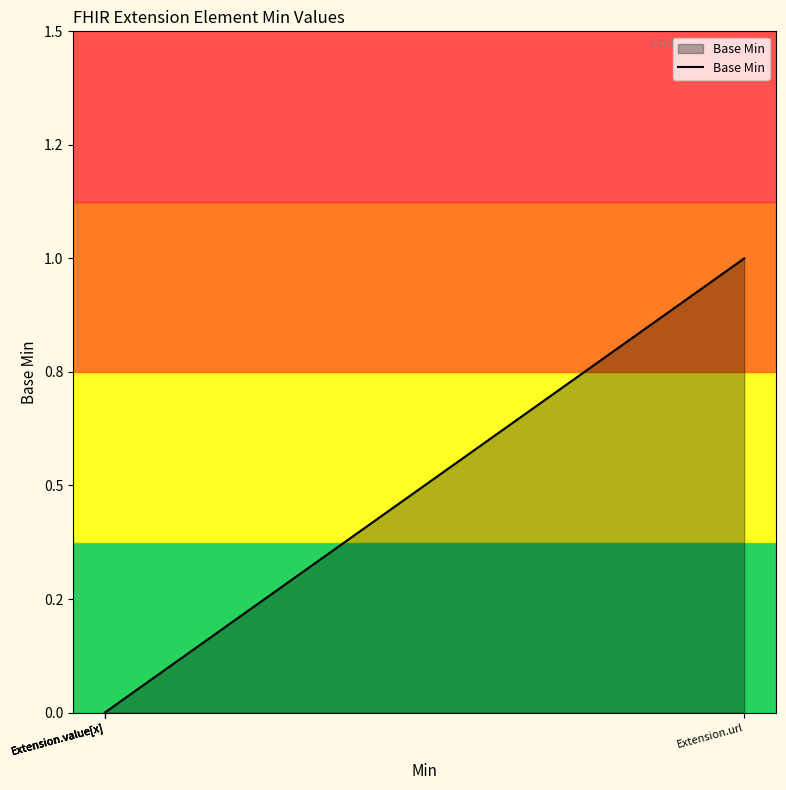

Is it true that the value at Extension.value[x] is 1?

False